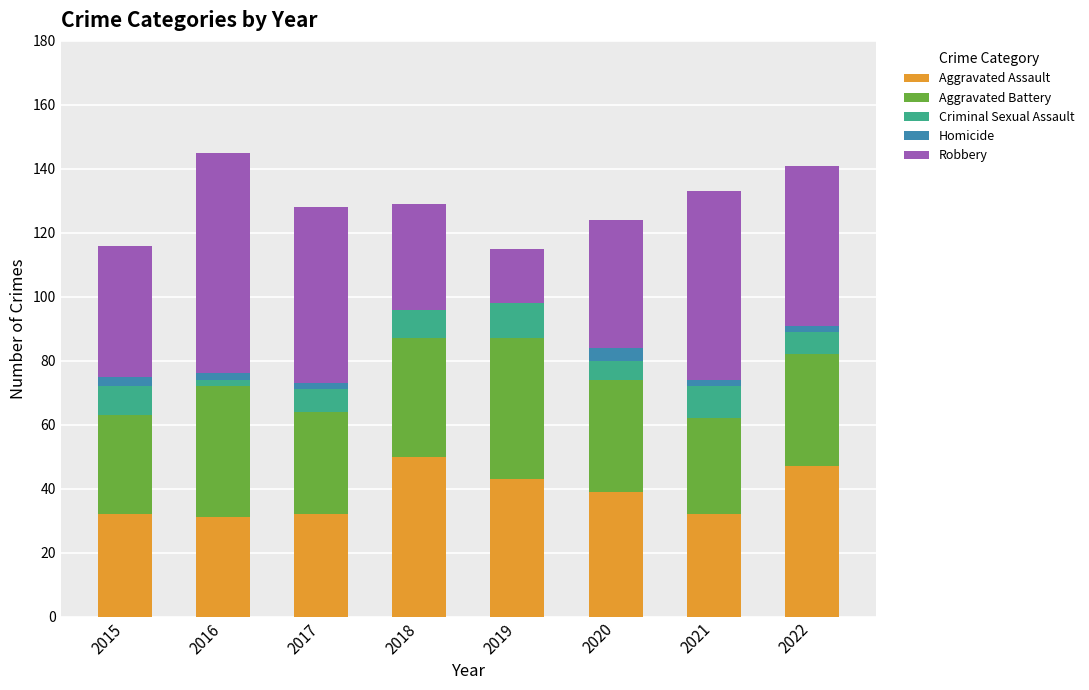

What are all the series names shown in the legend?

Aggravated Assault, Aggravated Battery, Criminal Sexual Assault, Homicide, Robbery